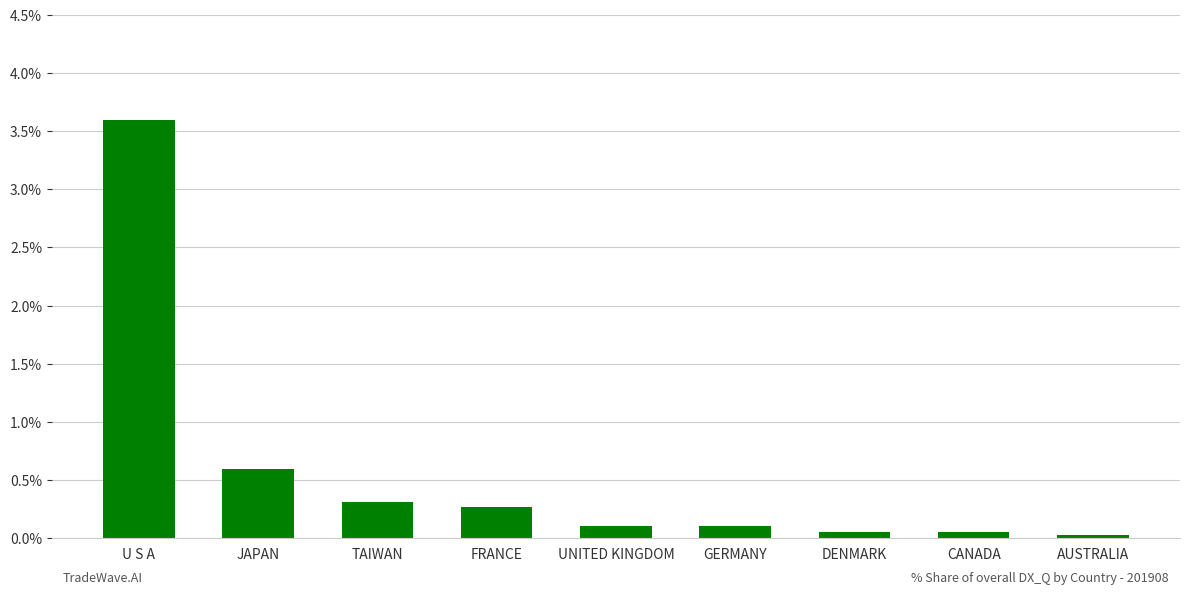

Which has a higher value, UNITED KINGDOM or TAIWAN?

TAIWAN